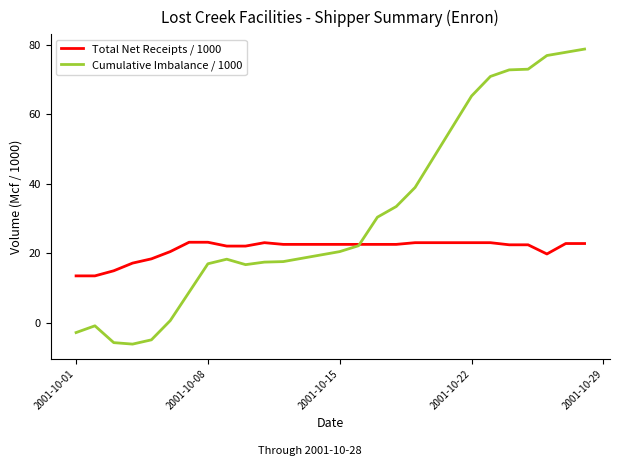

How many intersections are there between Total Net Receipts / 1000 and Cumulative Imbalance / 1000?

1